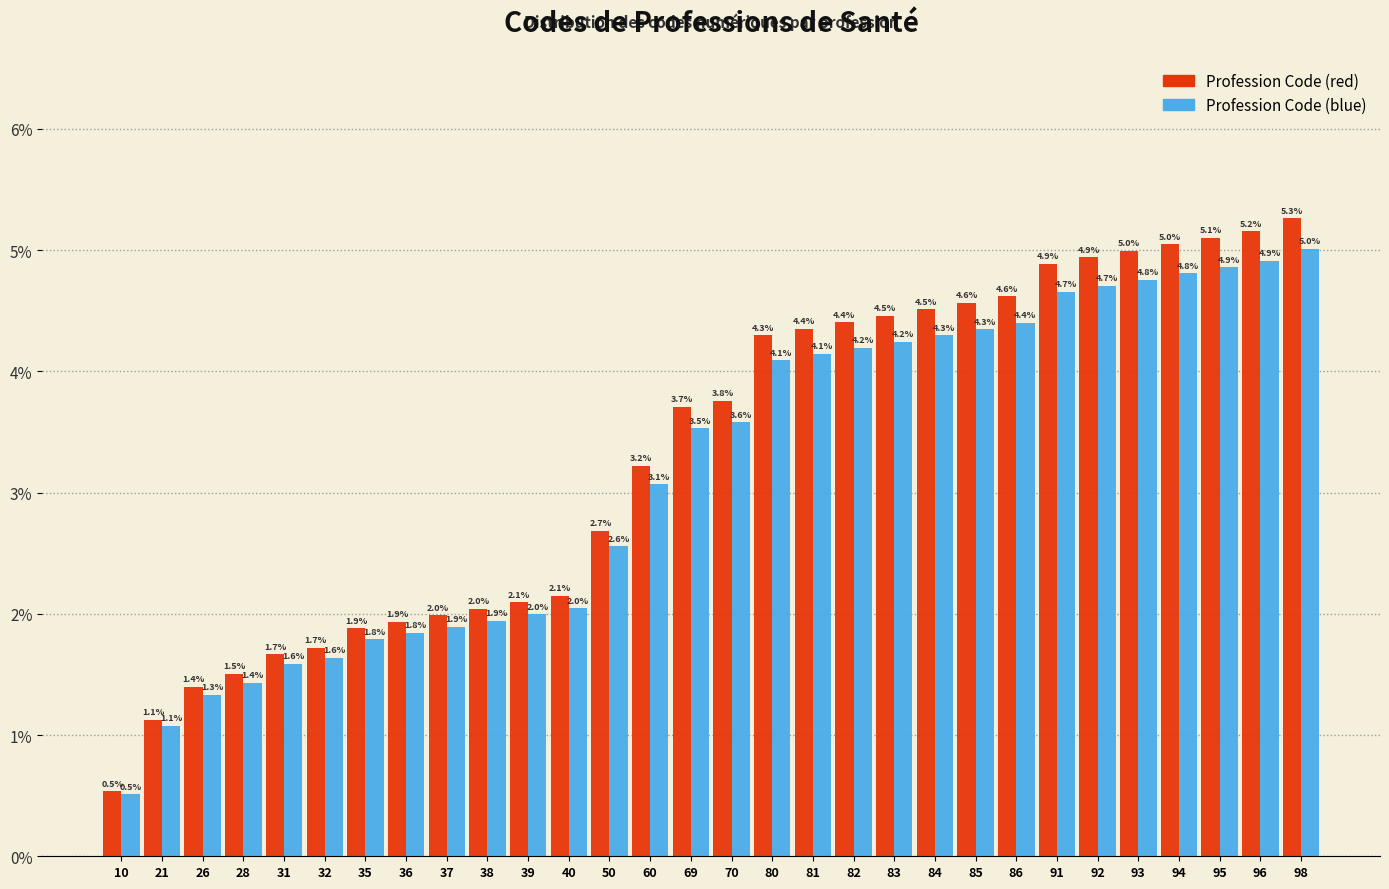

Reading left to right, transcribe all the data shown in this chart.

Profession Code (red): 0.5	1.1	1.4	1.5	1.7	1.7	1.9	1.9	2.0	2.0	2.1	2.1	2.7	3.2	3.7	3.8	4.3	4.4	4.4	4.5	4.5	4.6	4.6	4.9	4.9	5.0	5.0	5.1	5.2	5.3
Profession Code (blue): 0.5	1.1	1.3	1.4	1.6	1.6	1.8	1.8	1.9	1.9	2.0	2.0	2.6	3.1	3.5	3.6	4.1	4.1	4.2	4.2	4.3	4.3	4.4	4.7	4.7	4.8	4.8	4.9	4.9	5.0